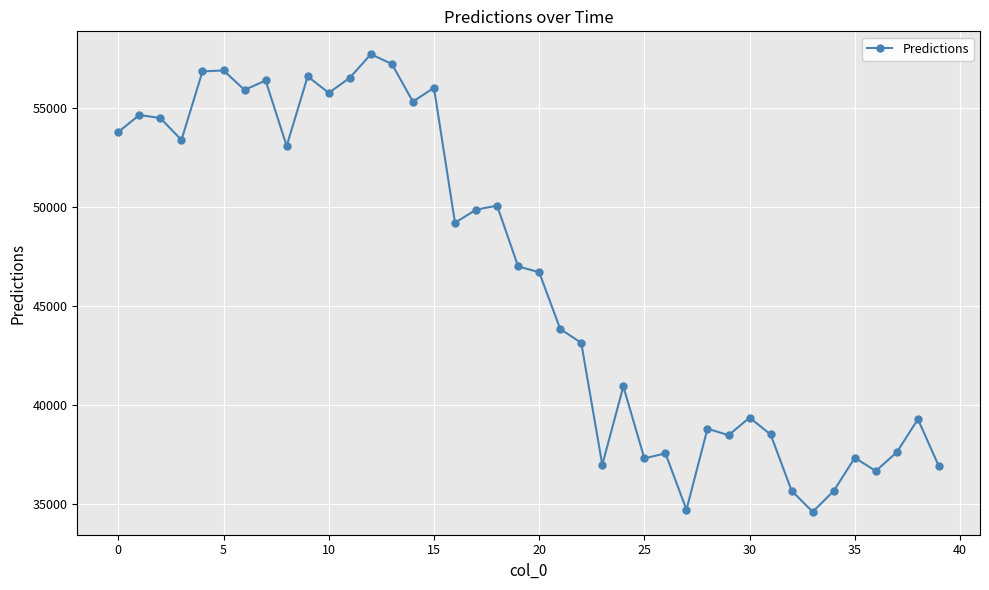

What is the average value?

46439.4